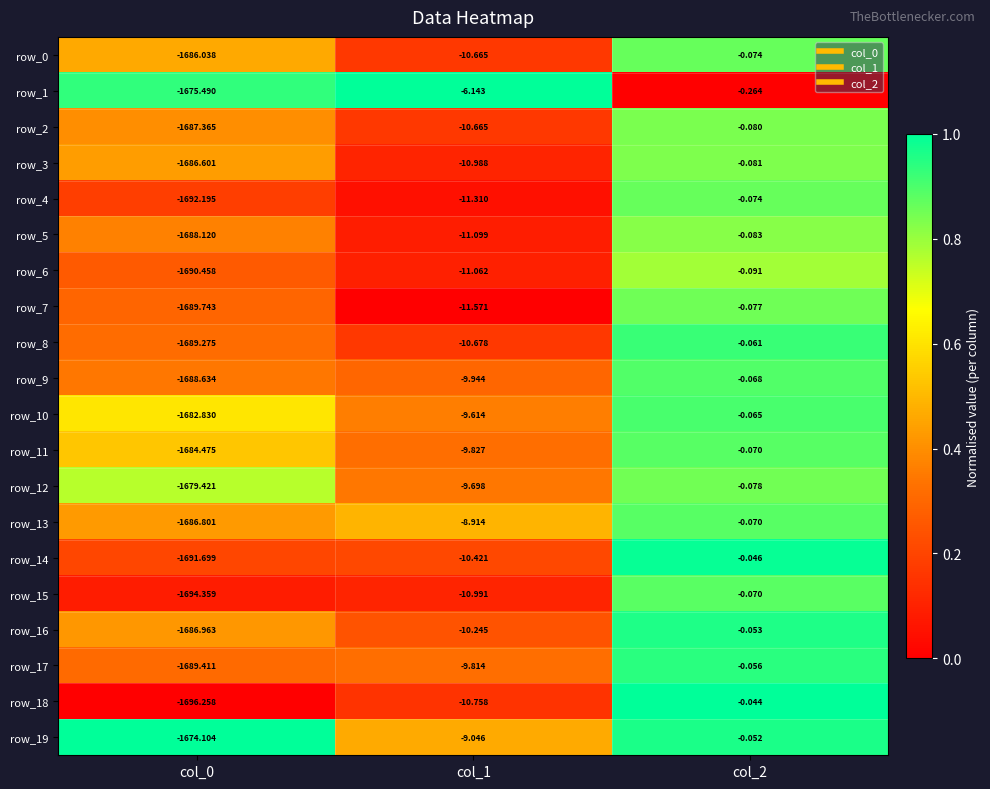

Is the value of row_9 at col_1 greater than the value of row_18 at col_0?

Yes